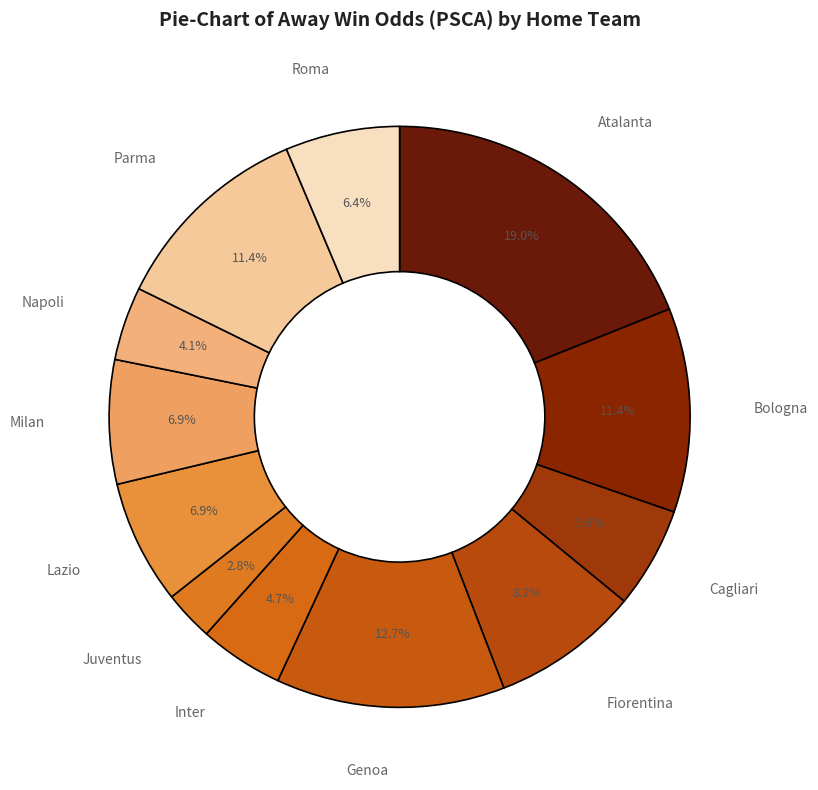

To the nearest percent, what portion does Fiorentina represent?

8%